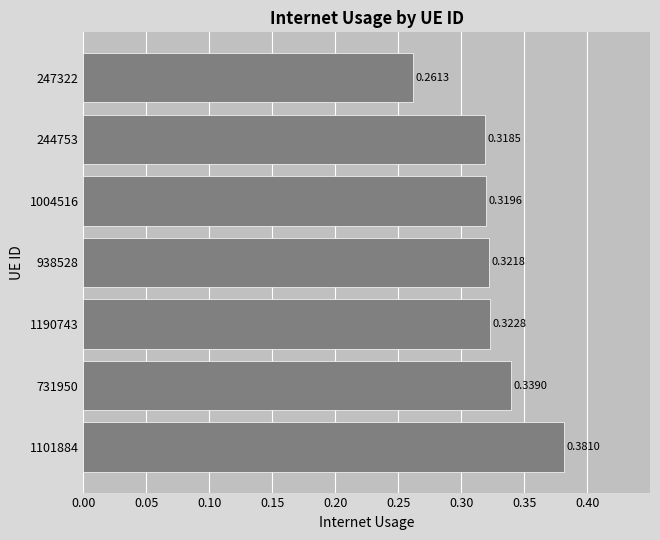

Between 1190743 and 1101884, which is larger?

1101884